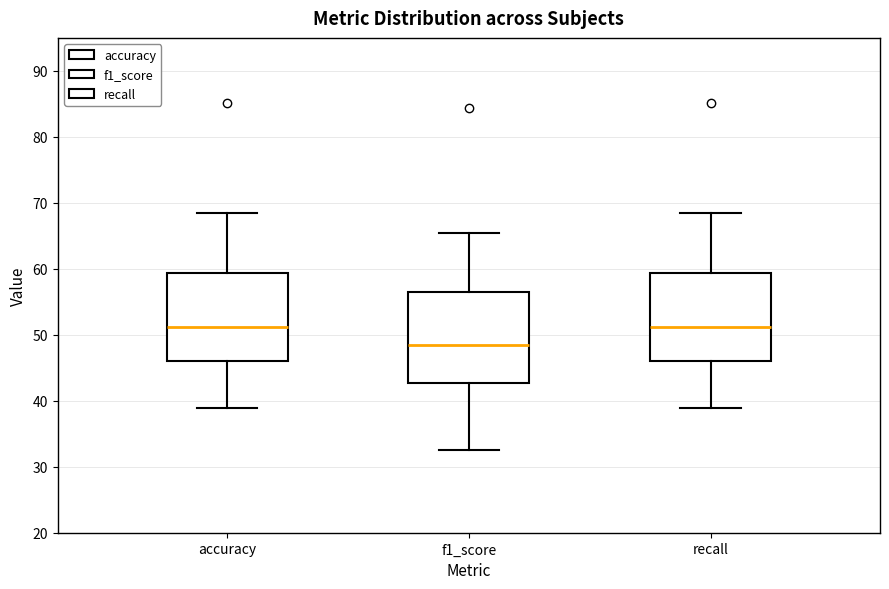

Reading left to right, transcribe this box plot: for each box, give where its median line is, the range the box spans, and where its two whiskers end, as read against the y-axis. The values are not printed on the chart, so give them approximately, as read against the axis.

accuracy: median 51, box 46 to 59, whiskers 39 to 68
f1_score: median 48, box 43 to 56, whiskers 33 to 65
recall: median 51, box 46 to 59, whiskers 39 to 68